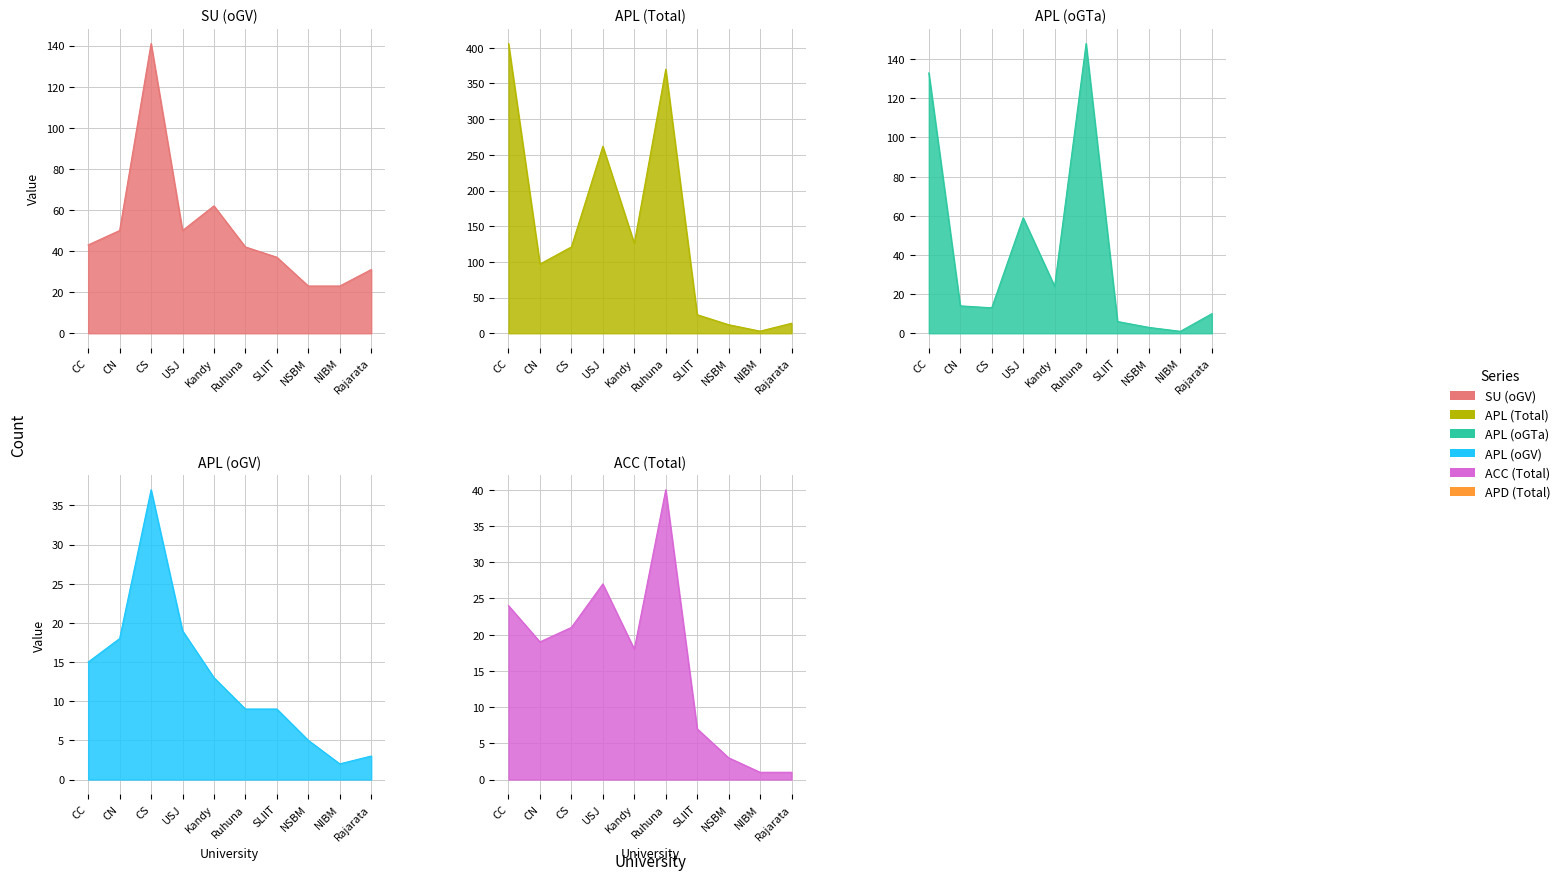

What is the difference between the highest and lowest values at CN?

83